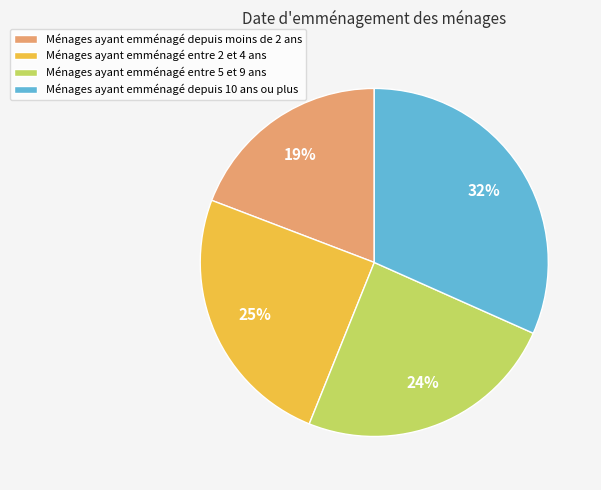

Approximately how many times larger is the value at Ménages ayant emménagé entre 5 et 9 ans compared to Ménages ayant emménagé depuis 10 ans ou plus?

0.8